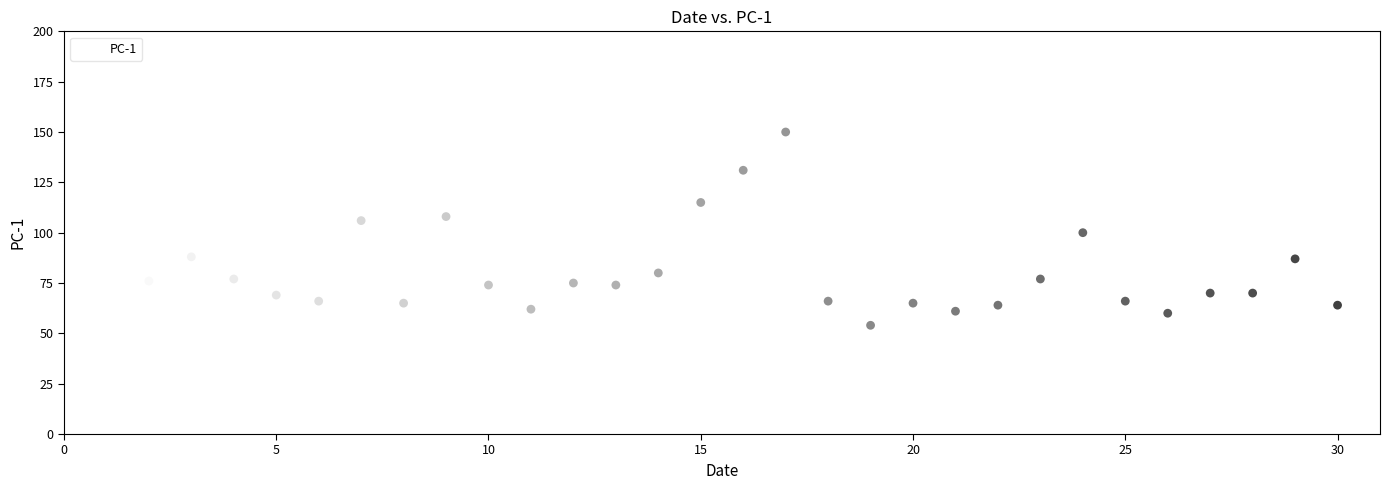

What is the range of Y values (max minus min)?

96